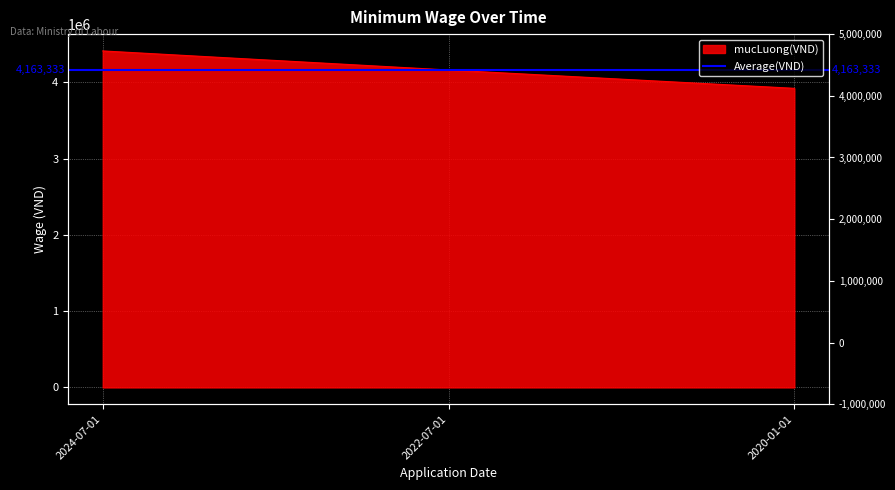

How many values are between 3920000 and 4410000?

3